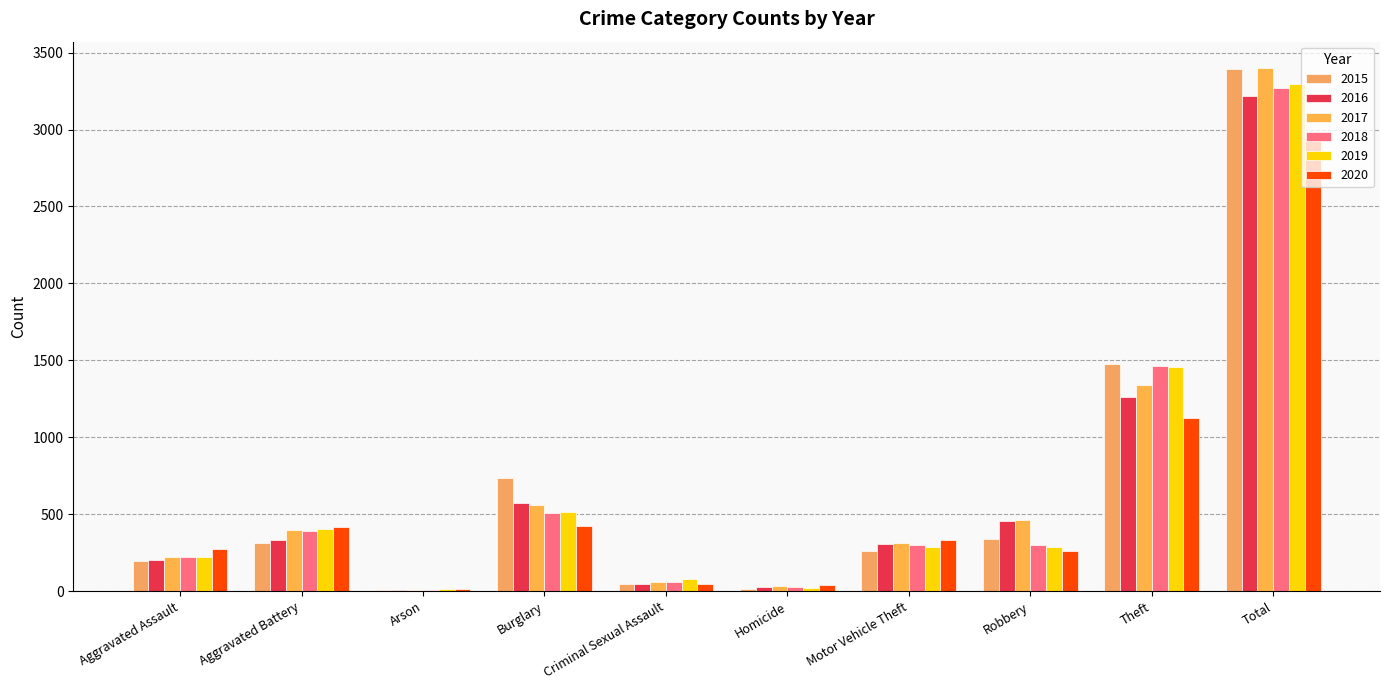

Count the number of categories in the chart.

10